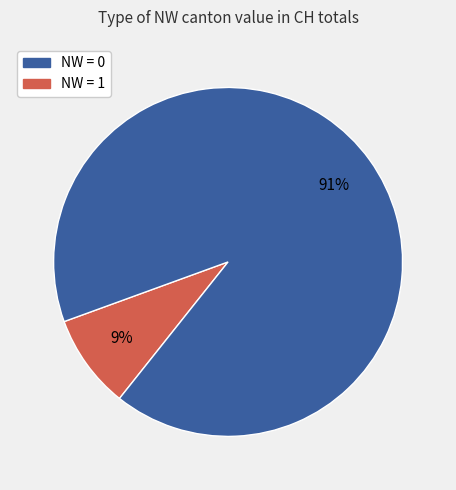

To the nearest percent, what is the difference between the largest and smallest slice percentages?

82%